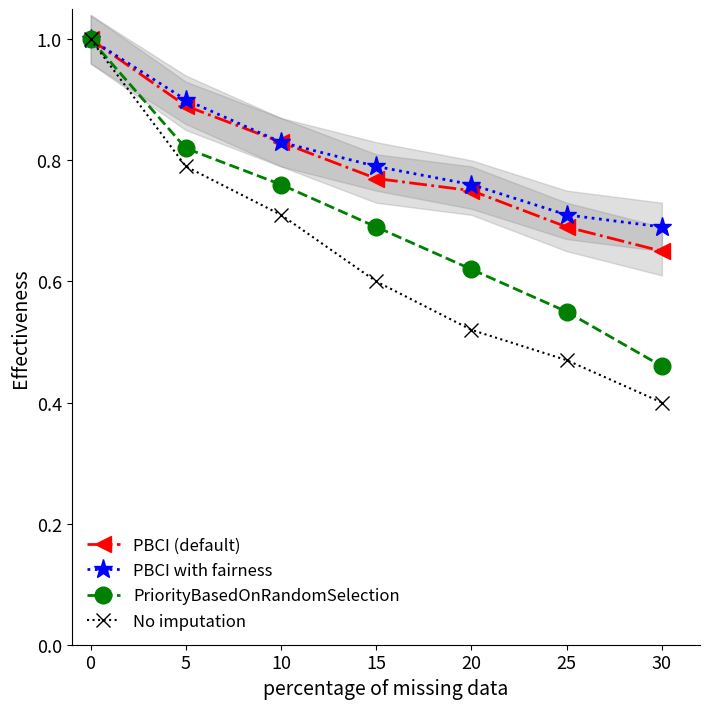

Reading left to right, extract all data points from this chart.

PBCI (default): 1.0	0.9	0.8	0.8	0.8	0.7	0.7
PBCI with fairness: 1.0	0.9	0.8	0.8	0.8	0.7	0.7
PriorityBasedOnRandomSelection: 1.0	0.8	0.8	0.7	0.6	0.6	0.5
No imputation: 1.0	0.8	0.7	0.6	0.5	0.5	0.4